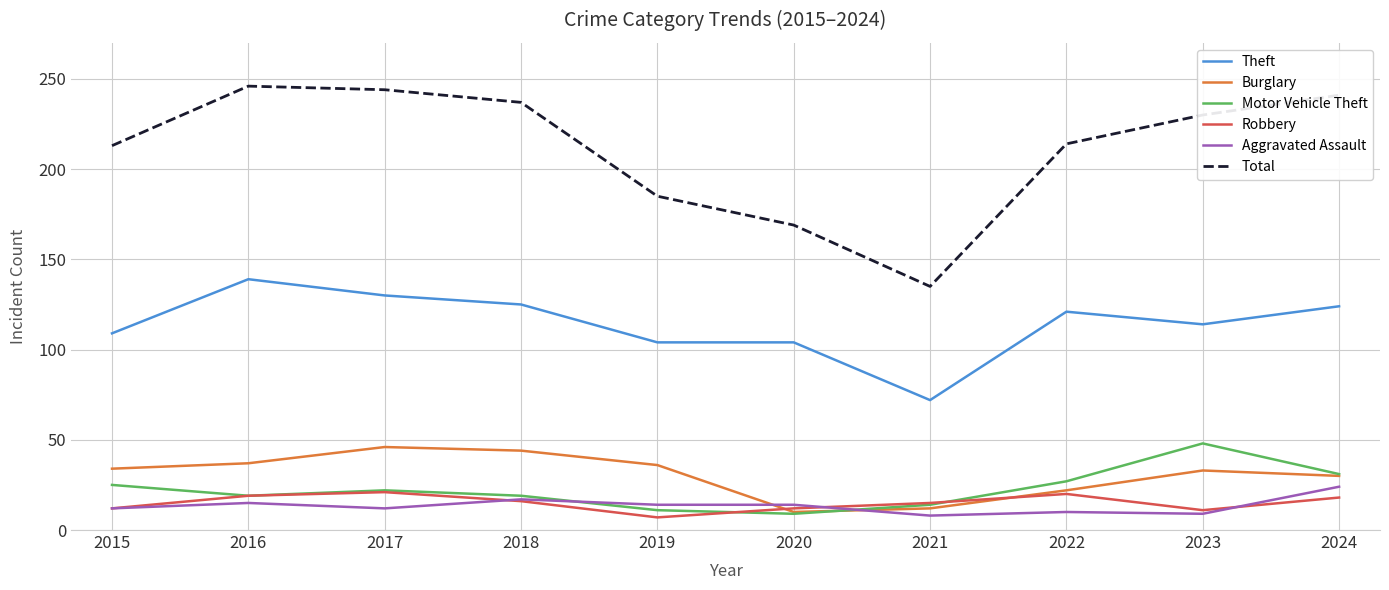

What is the difference between the Total values at 2016 and 2020?

77